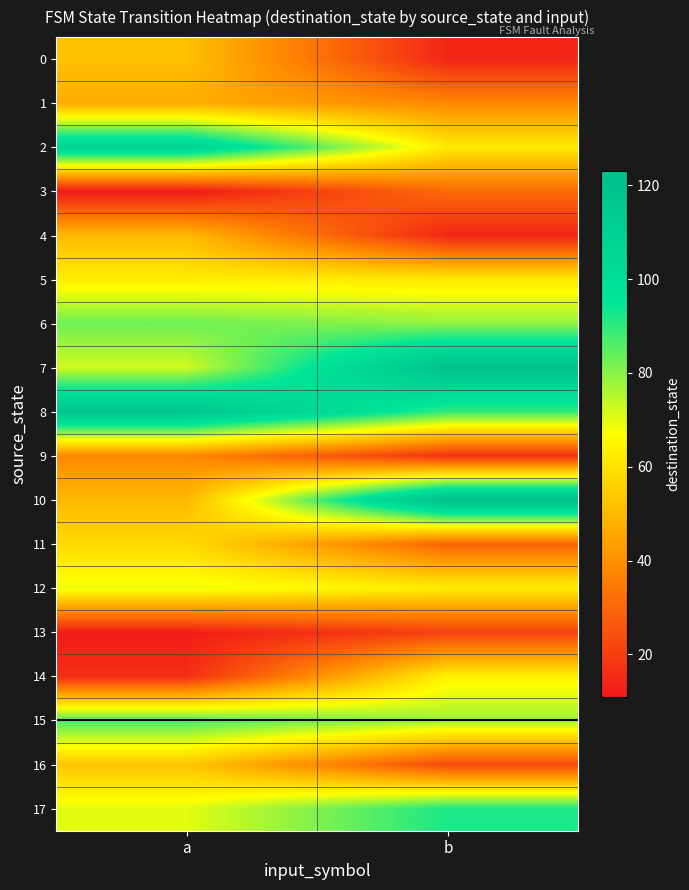

Which category has the highest value across all series?

b